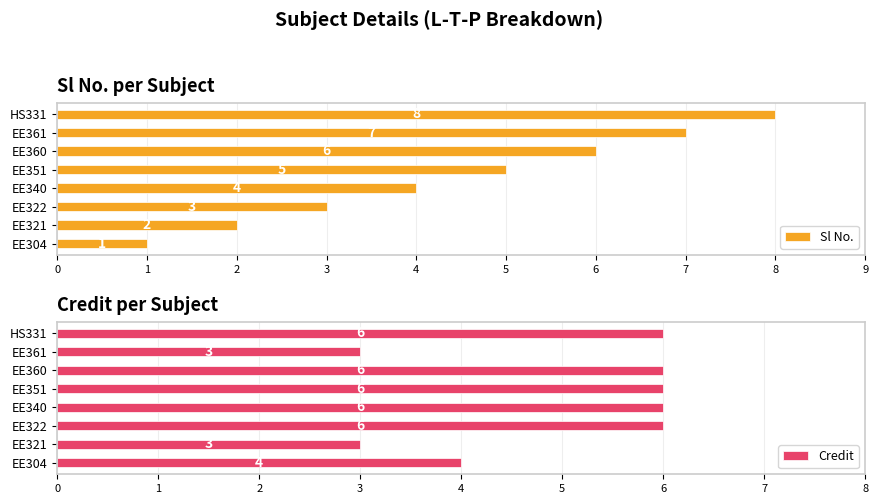

The Sl No. series shows 8 at EE351. True or false?

False